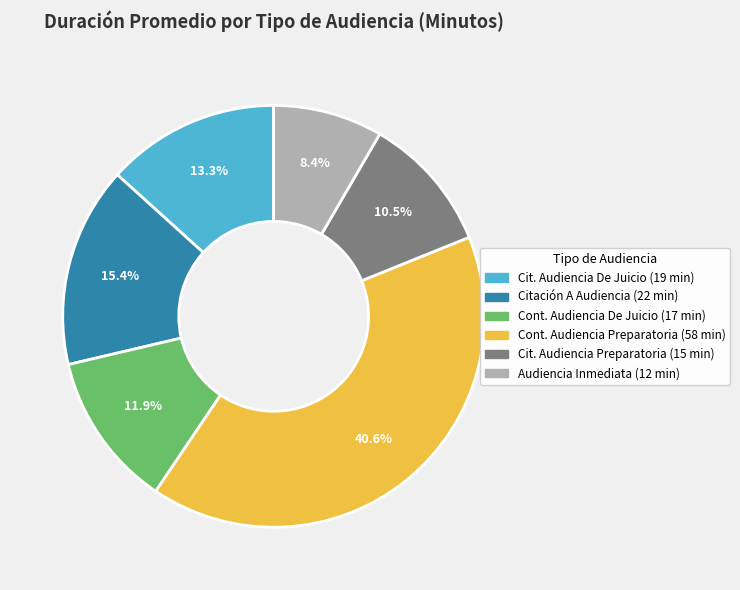

To the nearest percent, what is the difference between the largest and smallest slice percentages?

32%